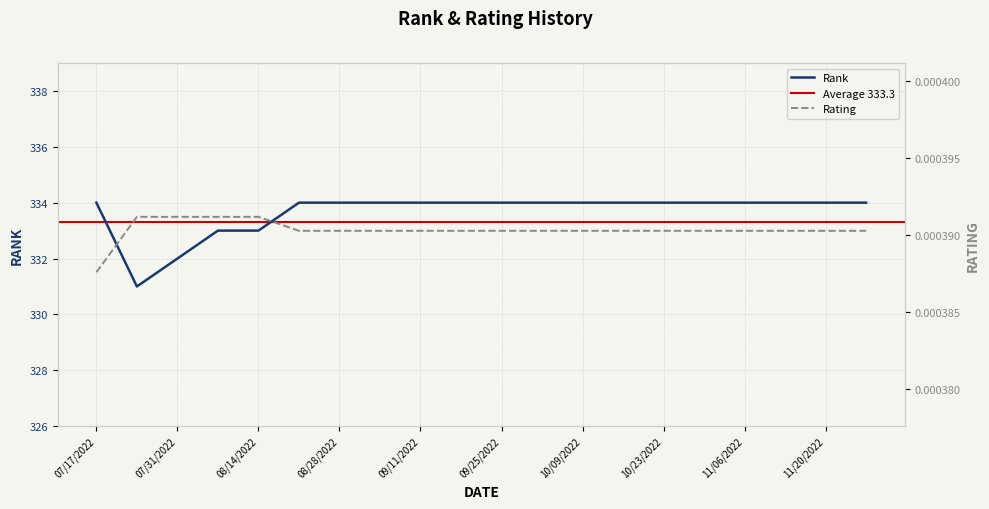

True or false: Rating and Rank cross at least once.

False